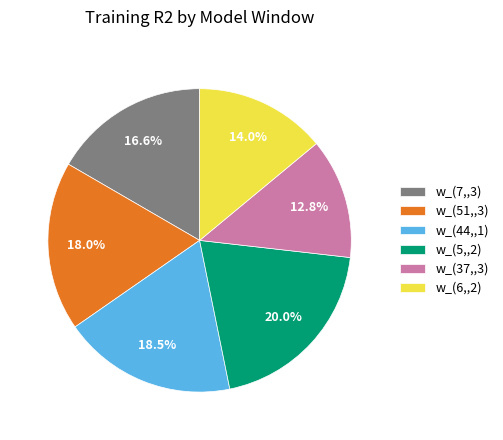

Is there any slice that represents more than half of the pie?

No